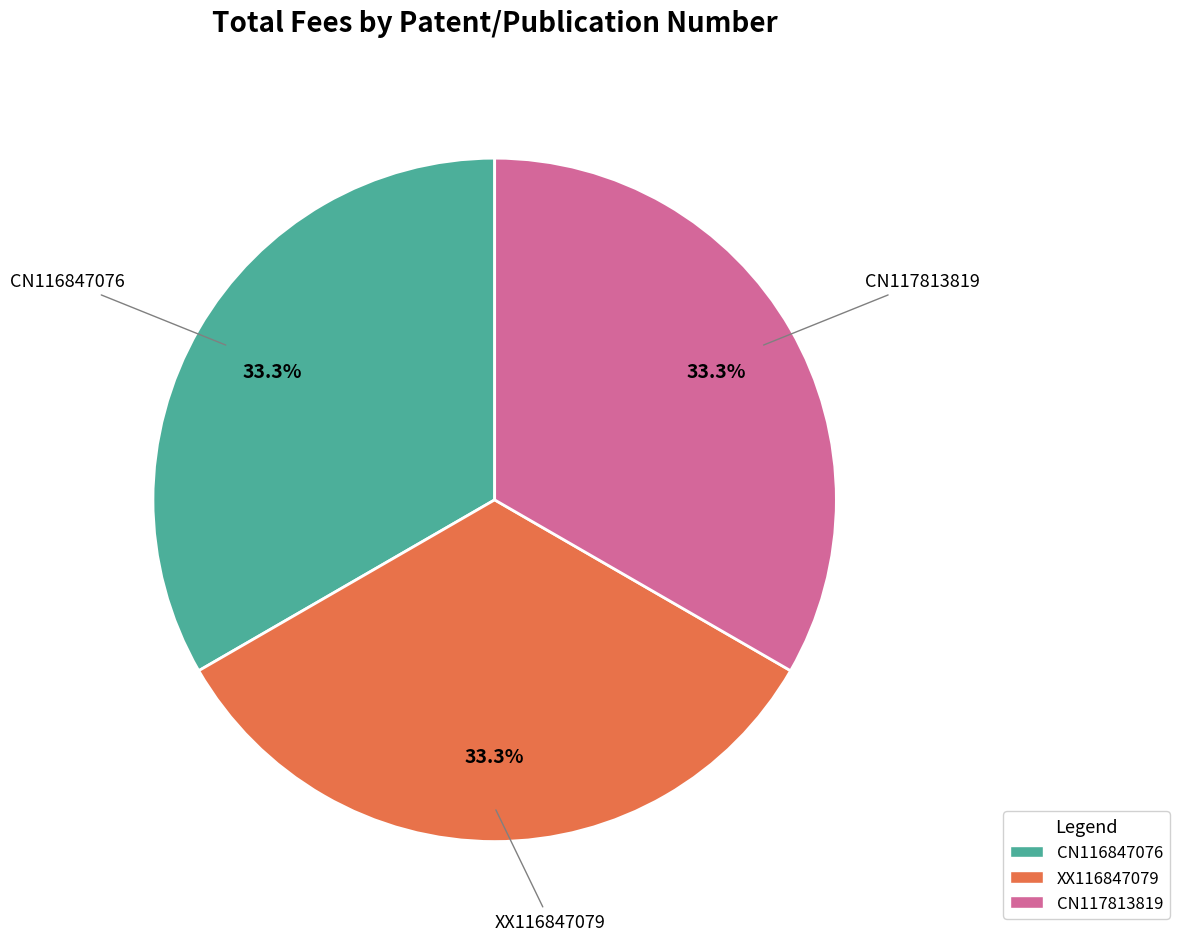

What percentage is NOT represented by CN117813819?

66.7%